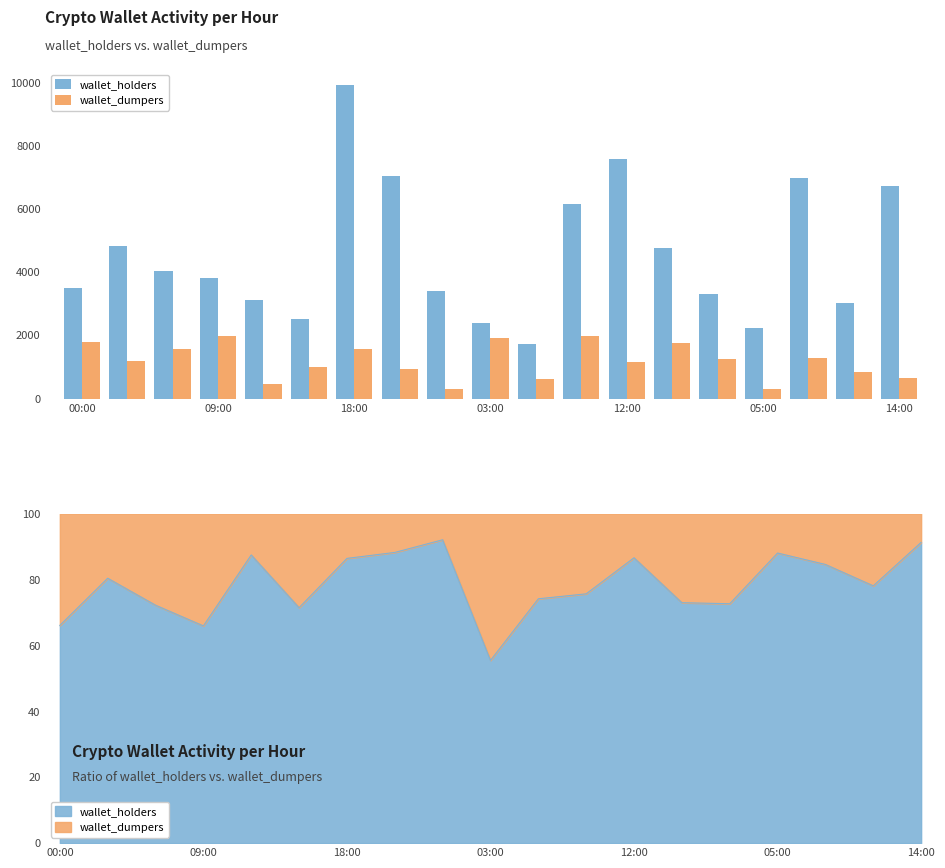

Rank the series by their maximum value, from highest to lowest.

wallet_holders, wallet_dumpers